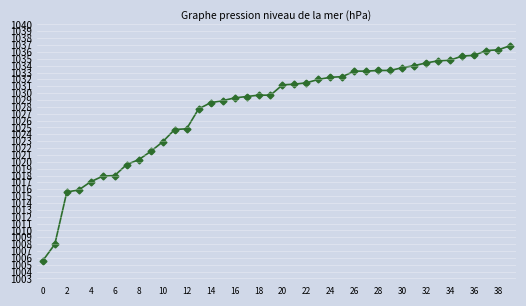

What is the average value?

1027.8